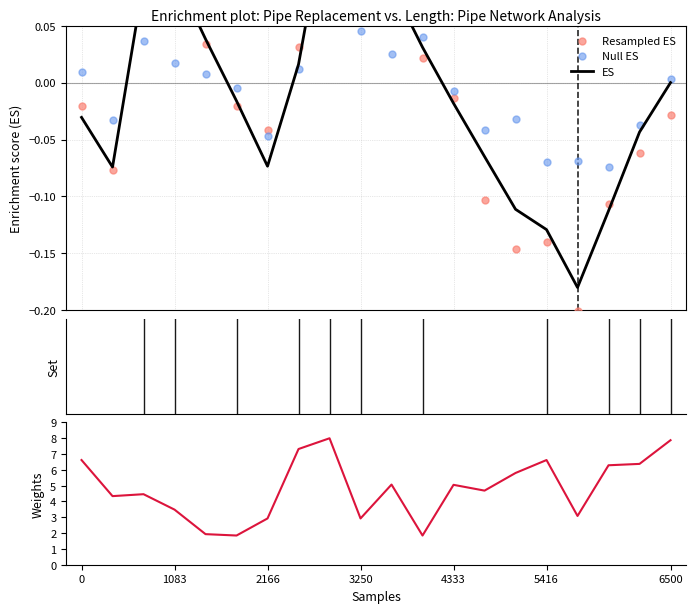

Which series reaches the maximum Y coordinate?

Weights